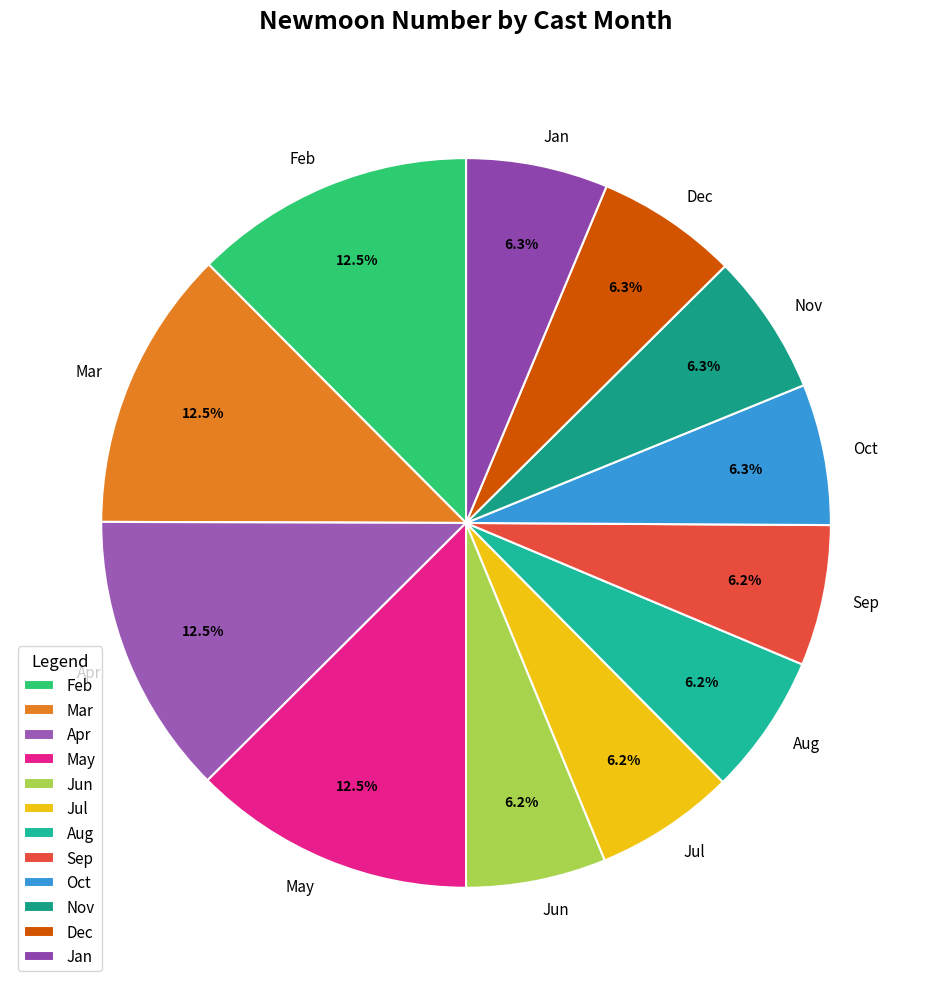

Count the number of slices in the pie.

12